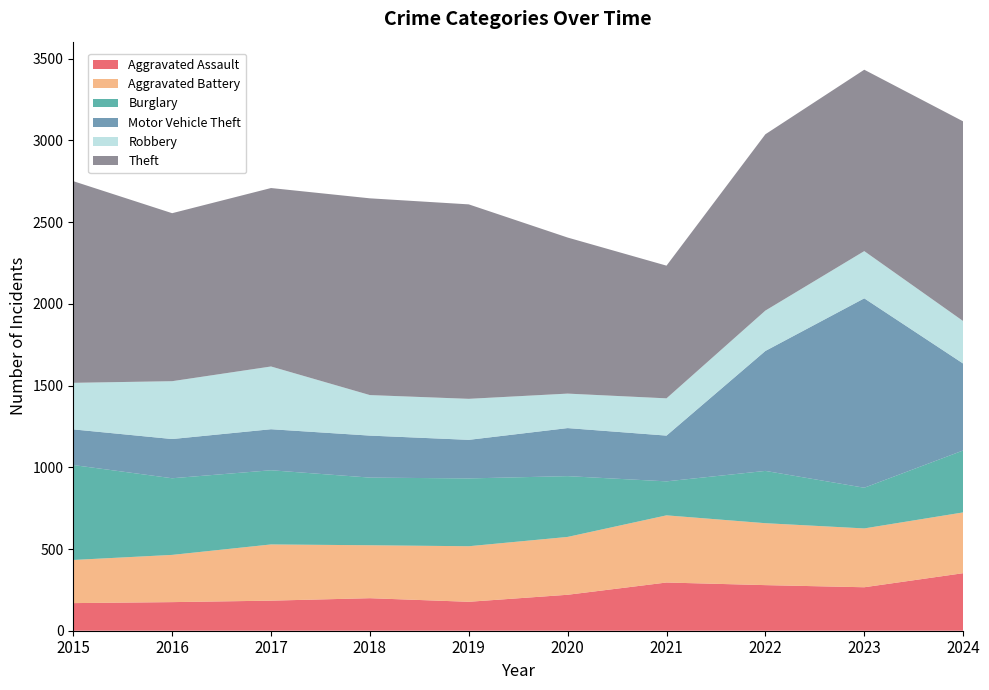

Reading left to right, extract all data points from this chart.

Aggravated Assault: 169	175	184	199	177	220	295	279	266	352
Aggravated Battery: 264	289	344	324	340	354	411	379	360	372
Burglary: 581	469	454	414	415	372	208	320	249	379
Motor Vehicle Theft: 218	240	251	257	236	294	280	734	1159	532
Robbery: 285	354	384	248	251	211	228	247	289	260
Theft: 1234	1028	1092	1204	1190	955	812	1079	1110	1222